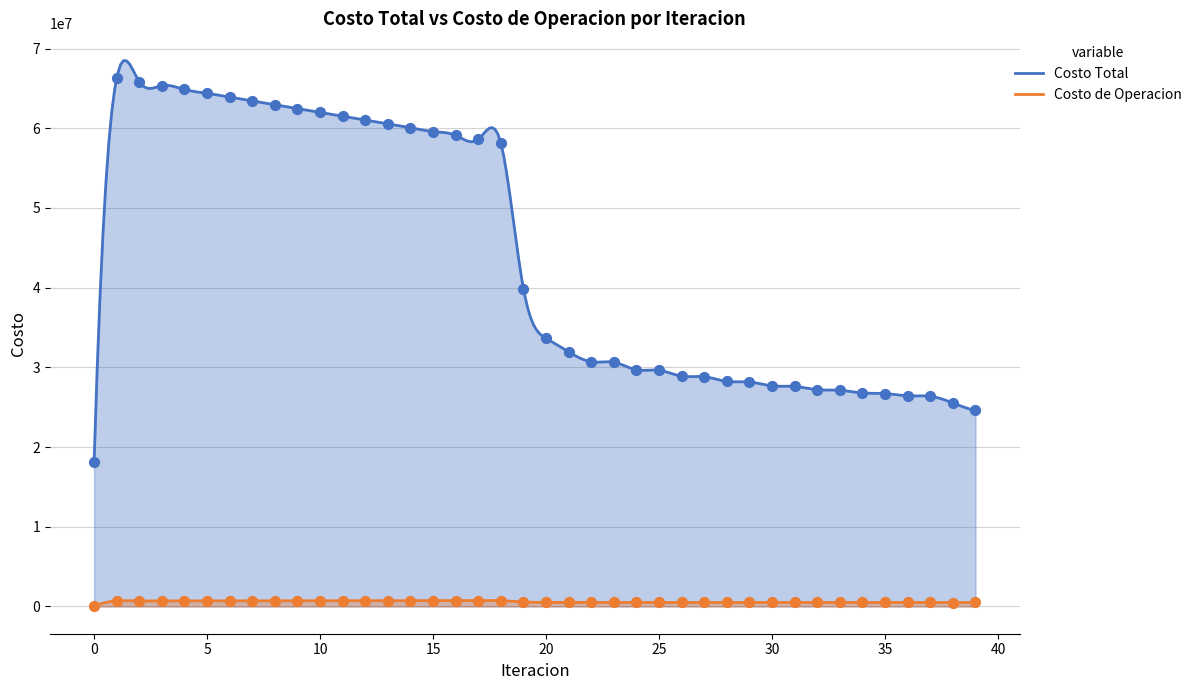

Which series has the largest Y range (max minus min)?

Costo Total